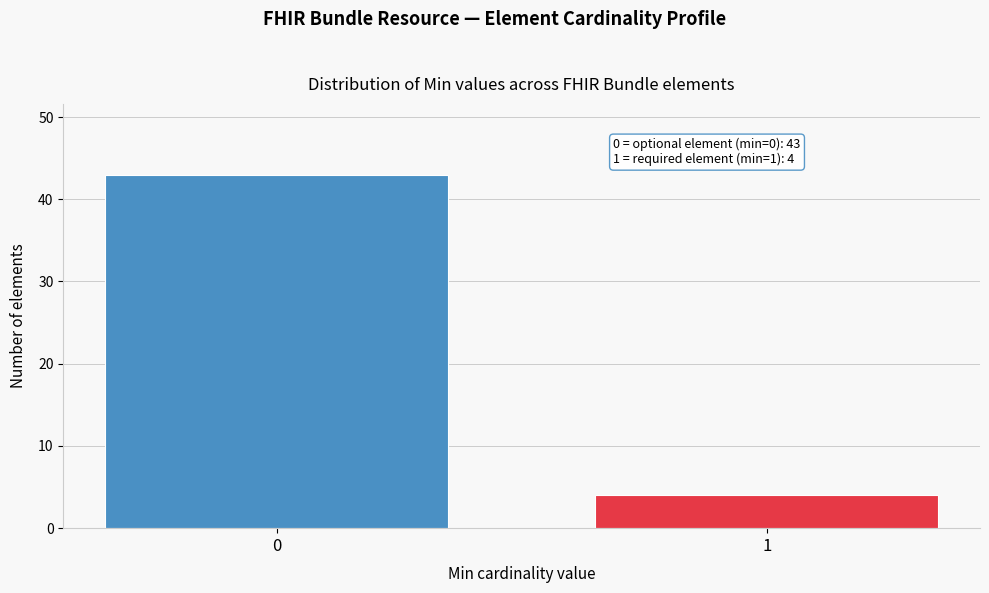

Reading right to left, extract all data points from this chart.

4	43